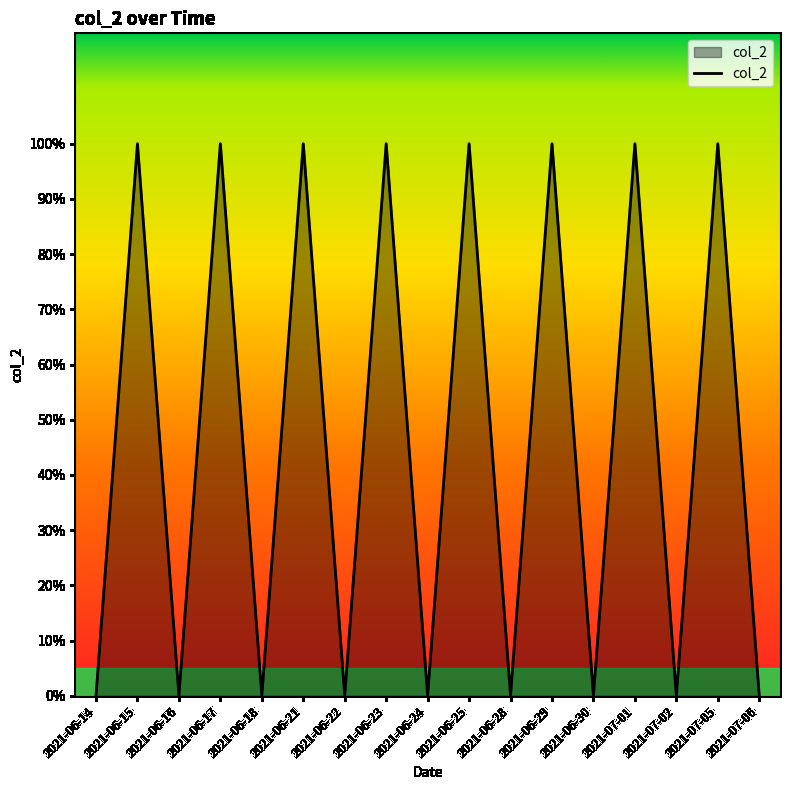

List the labels in order of value, smallest first.

2021-06-14, 2021-06-16, 2021-06-18, 2021-06-22, 2021-06-24, 2021-06-28, 2021-06-30, 2021-07-02, 2021-07-06, 2021-06-15, 2021-06-17, 2021-06-21, 2021-06-23, 2021-06-25, 2021-06-29, 2021-07-01, 2021-07-05